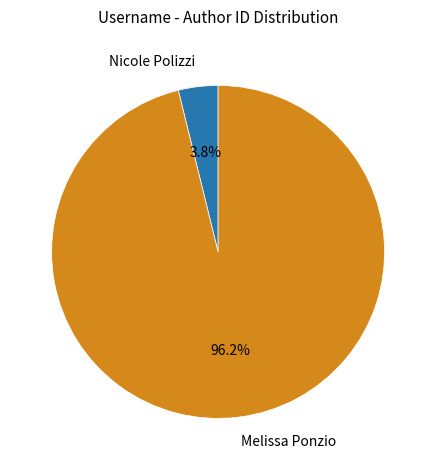

Which slice represents more than half of the pie?

Melissa Ponzio